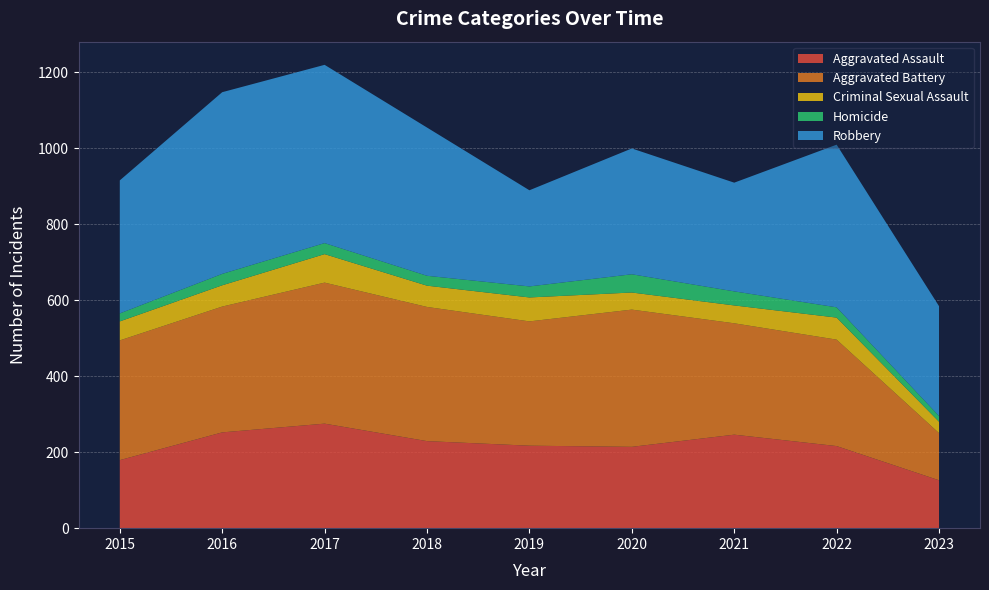

Reading left to right, list all the values displayed in this chart.

Aggravated Assault: 2015=179	2016=252	2017=275	2018=229	2019=217	2020=214	2021=246	2022=216	2023=126
Aggravated Battery: 2015=315	2016=331	2017=371	2018=353	2019=327	2020=361	2021=293	2022=280	2023=124
Criminal Sexual Assault: 2015=50	2016=56	2017=75	2018=56	2019=63	2020=45	2021=47	2022=58	2023=30
Homicide: 2015=21	2016=30	2017=29	2018=26	2019=29	2020=48	2021=37	2022=27	2023=15
Robbery: 2015=350	2016=478	2017=469	2018=390	2019=253	2020=331	2021=286	2022=428	2023=289